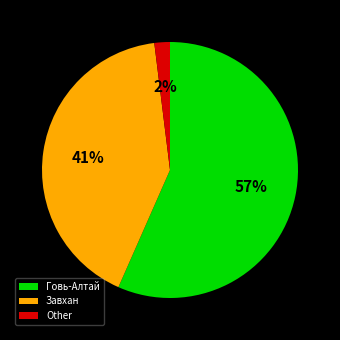

How many slices are in this pie chart?

3